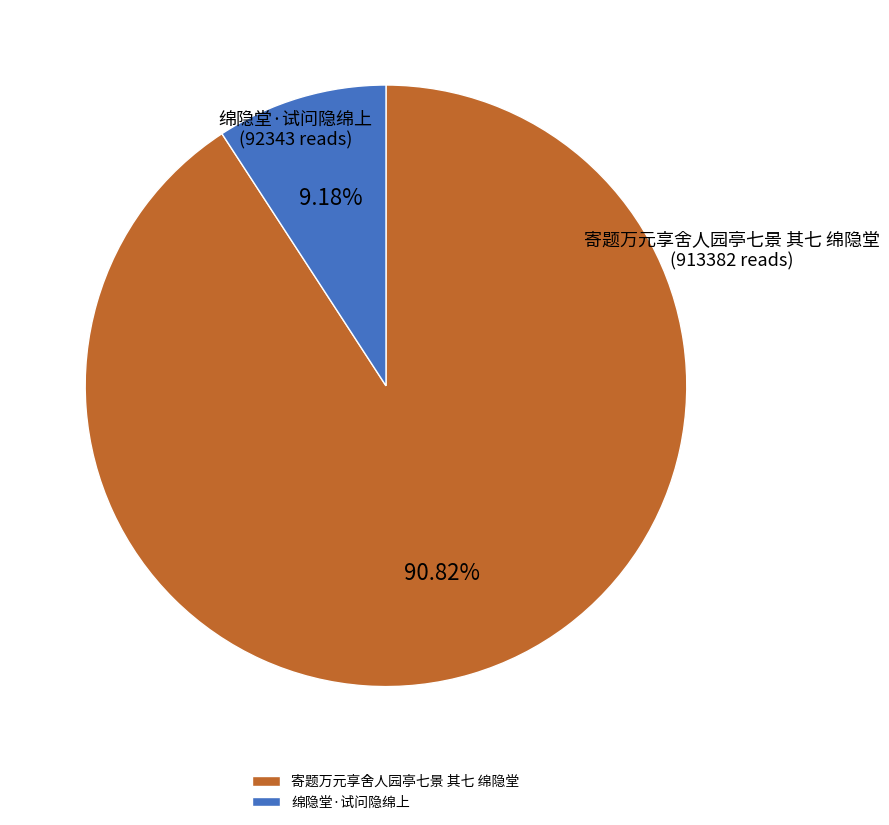

Do 寄题万元享舍人园亭七景 其七 绵隐堂 and 绵隐堂·试问隐绵上 together represent more than half of the pie?

Yes